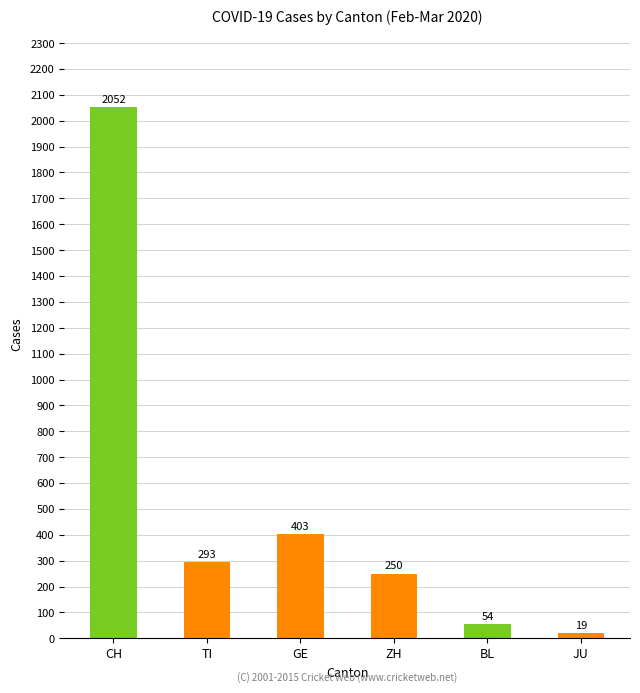

At which label does the data first exceed 293?

CH